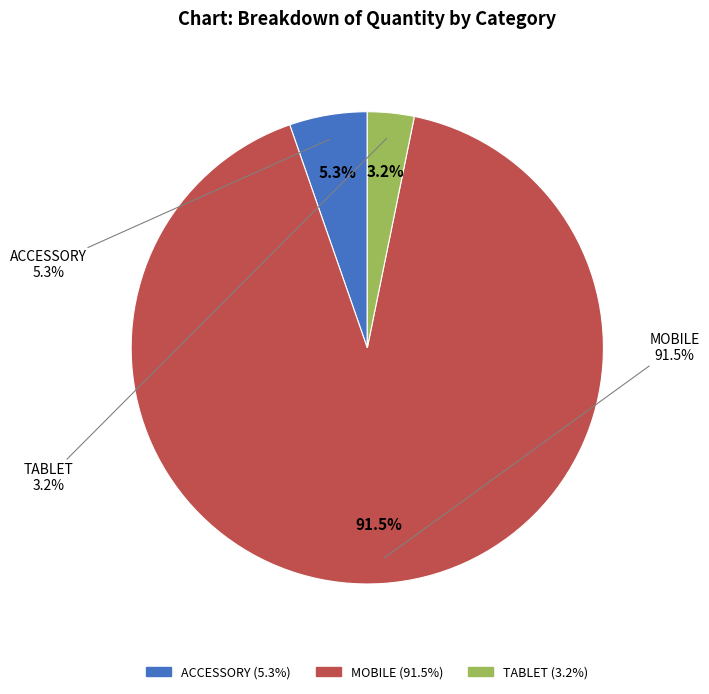

Which category has the smallest portion of the pie?

TABLET